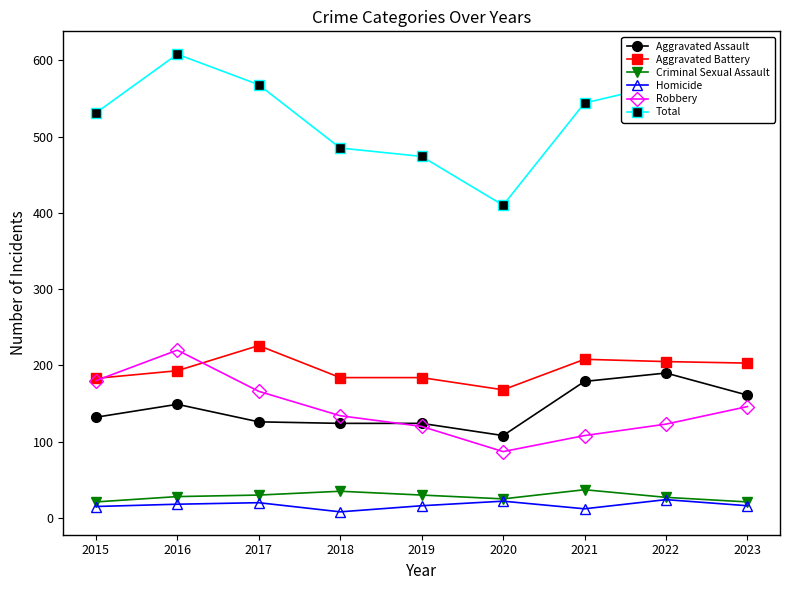

Count the number of data series in this chart.

6